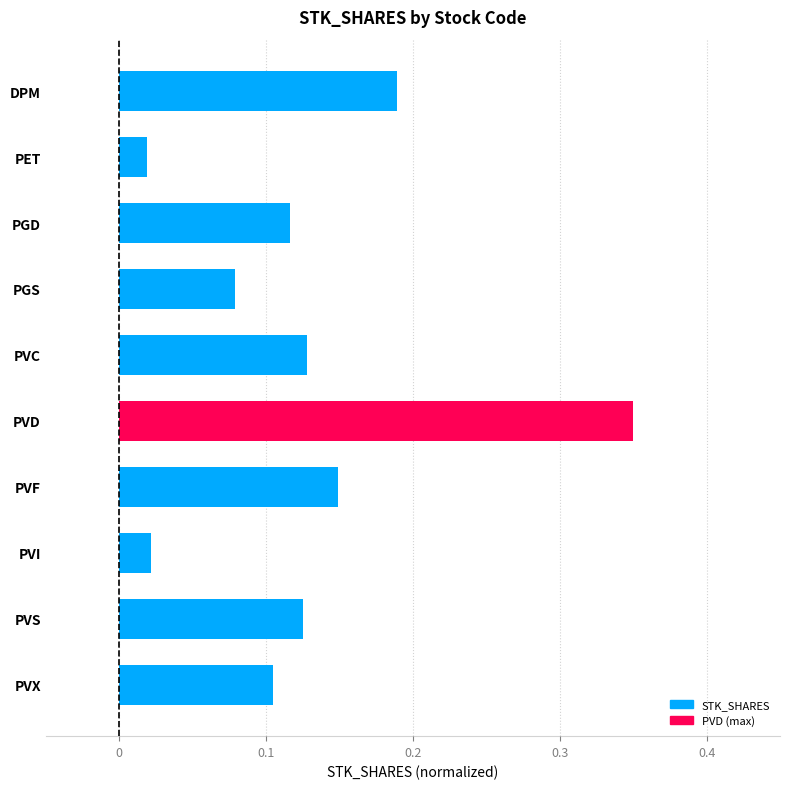

Which label corresponds to the largest value in the chart?

PVD